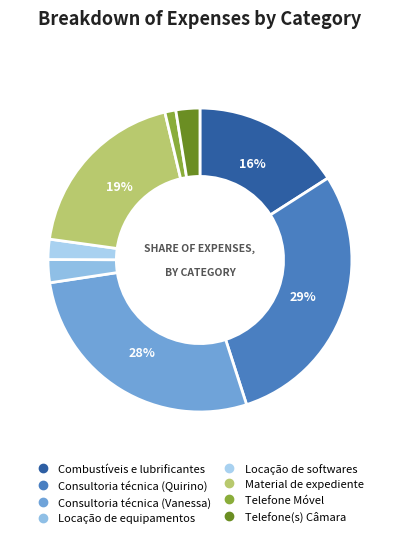

Approximately how many times larger is the value at Consultoria técnica (Vanessa) compared to Locação de softwares?

12.9